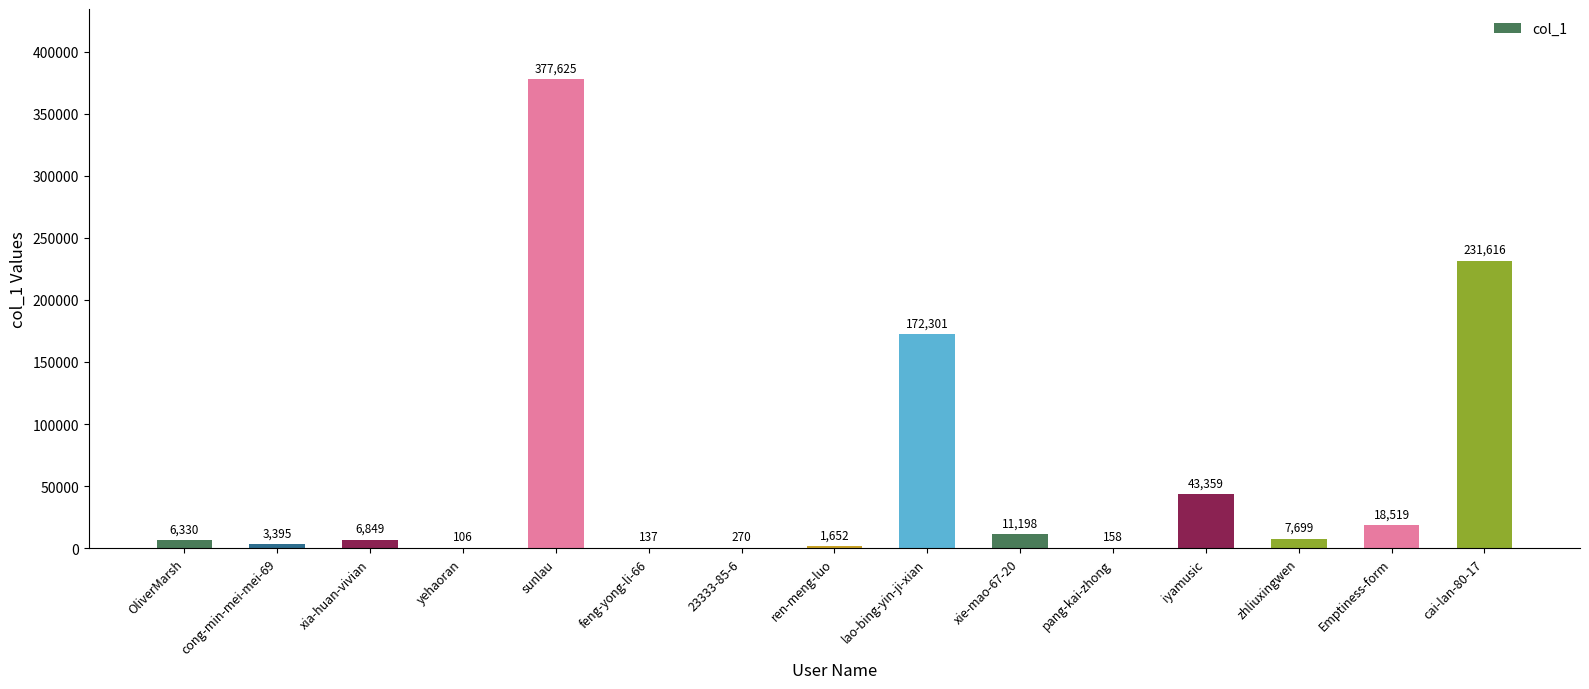

Are the bars horizontal?

No